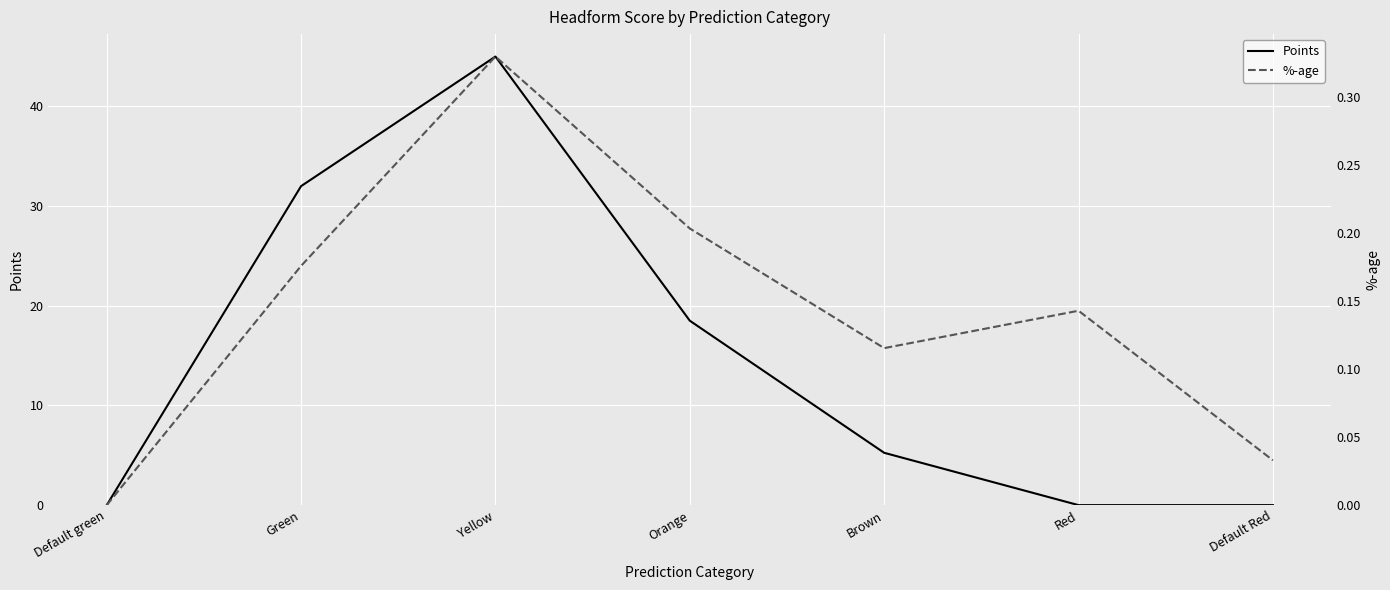

What is the label of the 3rd point from the right?

Brown